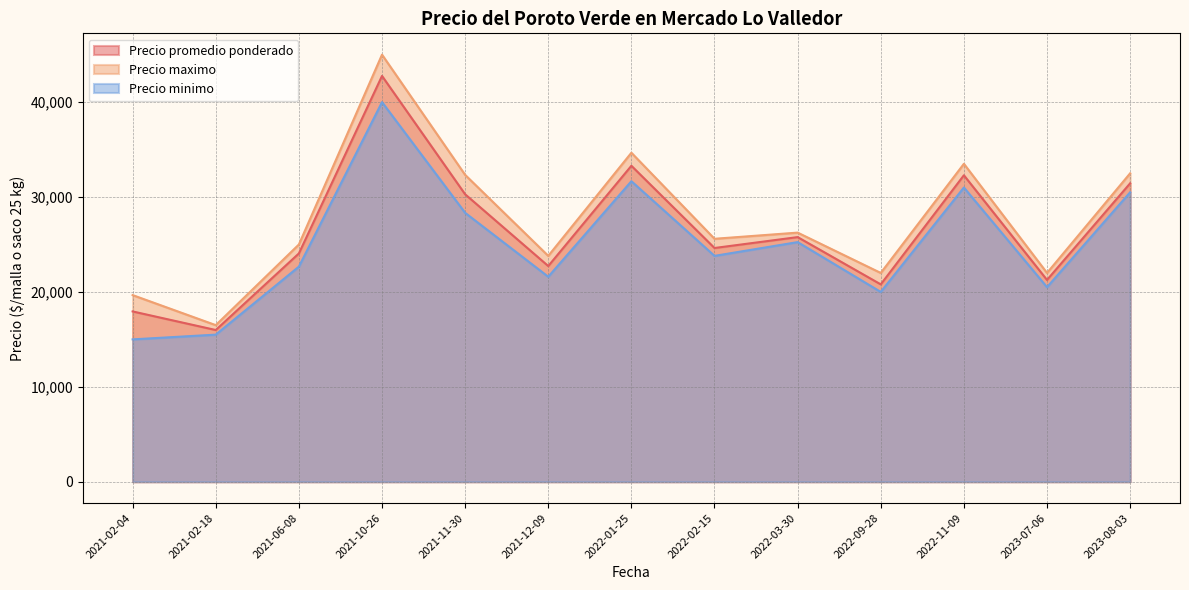

Rank the series by their average value, from highest to lowest.

Precio maximo, Precio promedio ponderado, Precio minimo